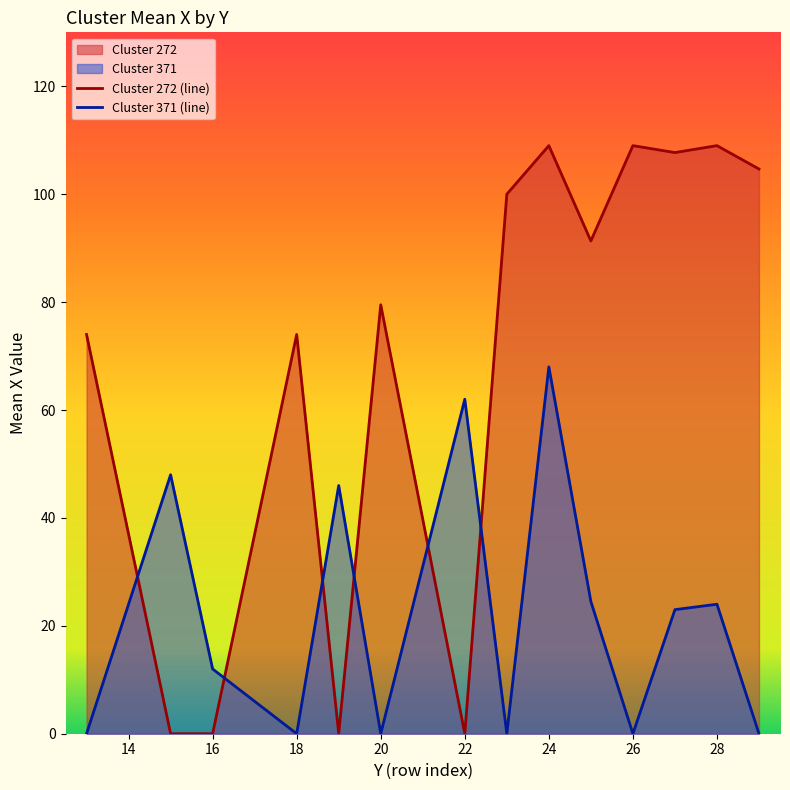

Between 24 and 28, which series saw the biggest shift?

Cluster 371 (line)